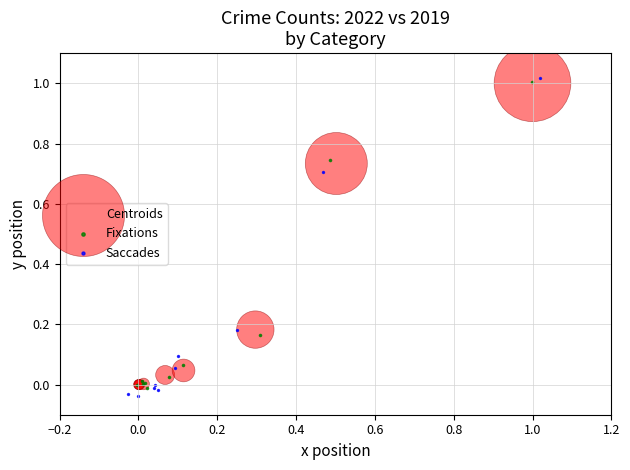

Which series has the widest spread of Y values?

Saccades